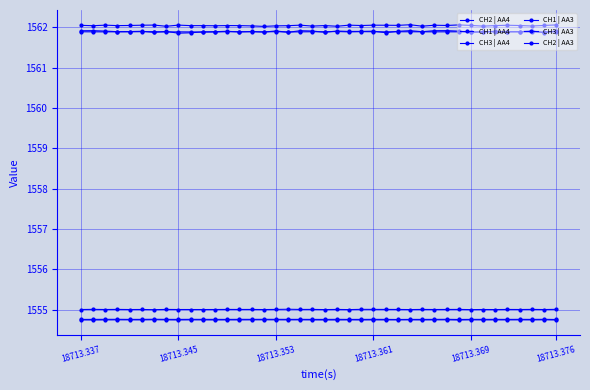

True or false: CH1 | AA3 and CH1 | AA4 cross at least once.

False